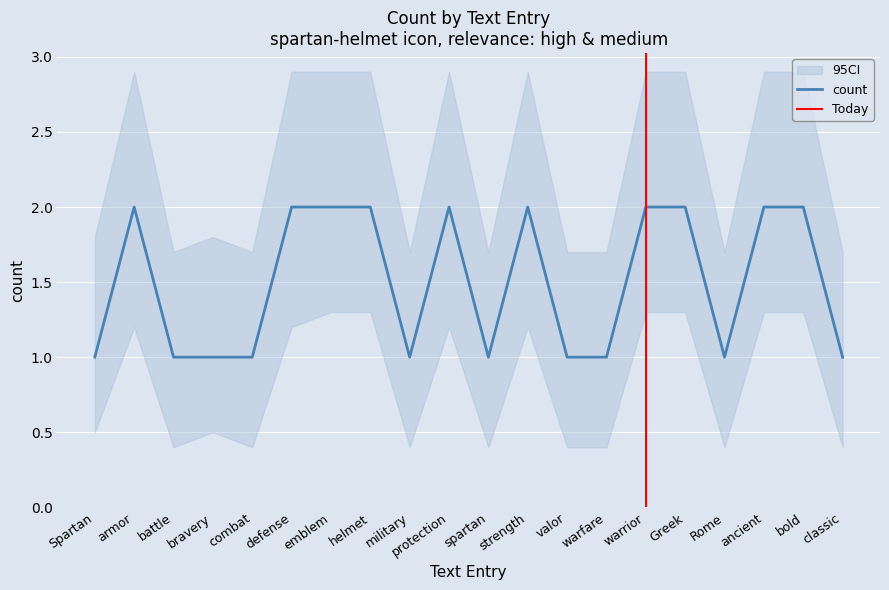

Where is count_upper nearest to the value 2?

Spartan